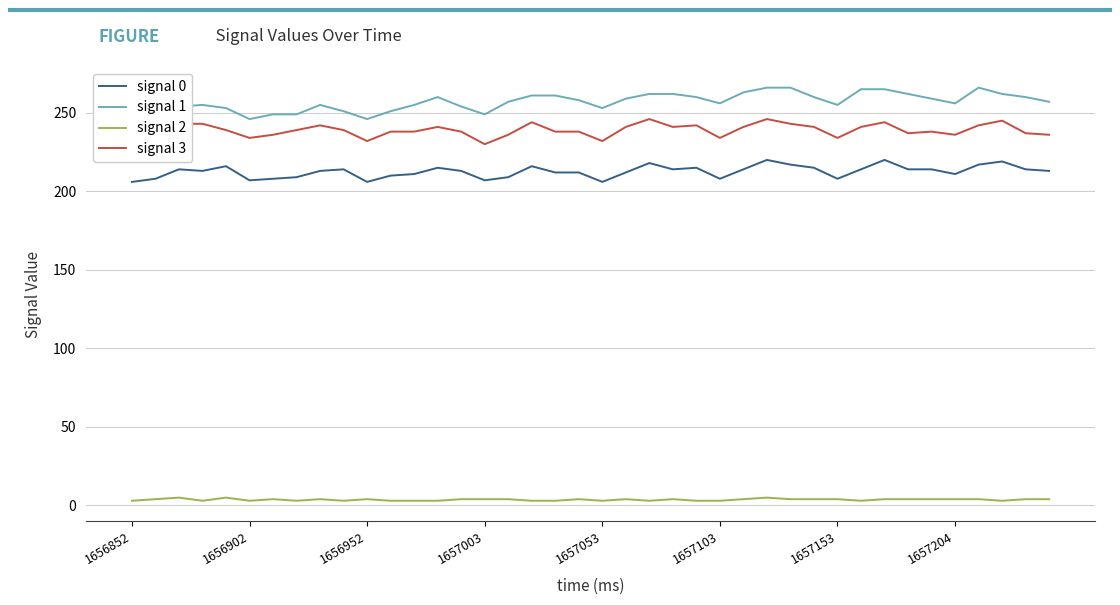

What is the difference between the second highest and minimum values in the signal 3 series?

16